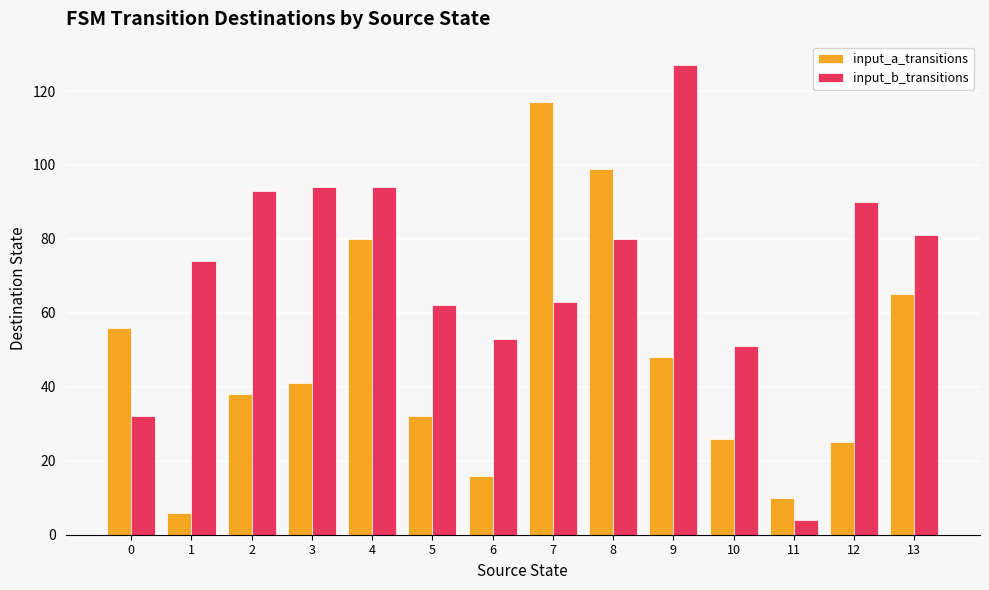

Which series has the largest range (max minus min)?

input_b_transitions